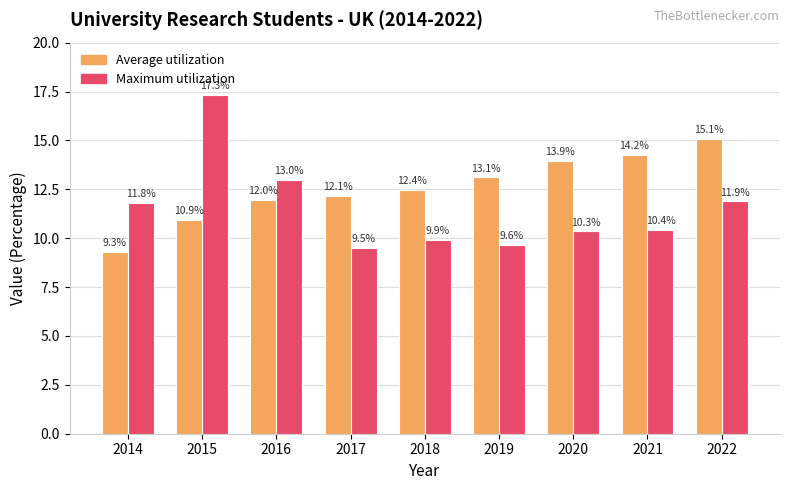

Reading left to right, extract all data points from this chart.

Average utilization: 2014=9.3	2015=10.9	2016=12.0	2017=12.1	2018=12.4	2019=13.1	2020=13.9	2021=14.2	2022=15.1
Maximum utilization: 2014=11.8	2015=17.3	2016=13.0	2017=9.5	2018=9.9	2019=9.6	2020=10.3	2021=10.4	2022=11.9